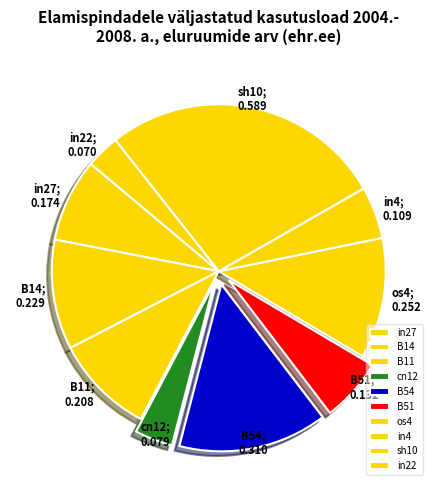

How many slices are in this pie chart?

10